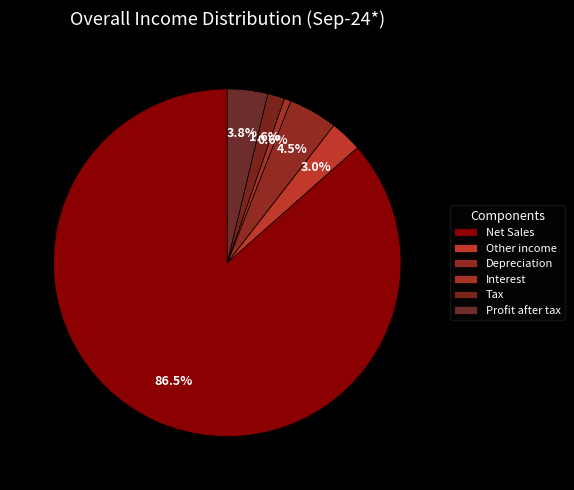

To the nearest percent, what is the average slice percentage?

17%